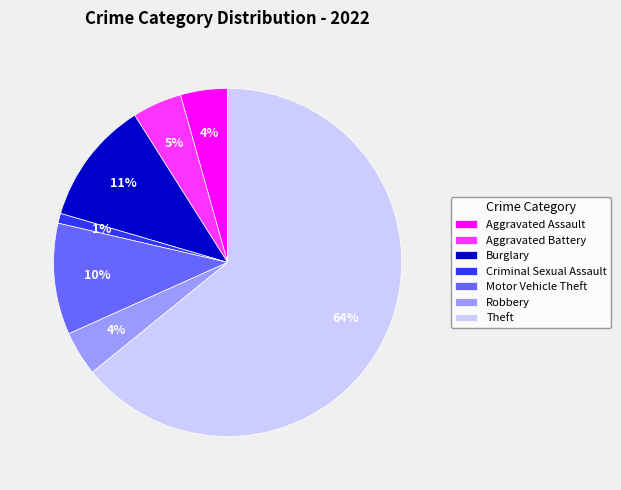

To the nearest percent, what is the average slice percentage?

14%